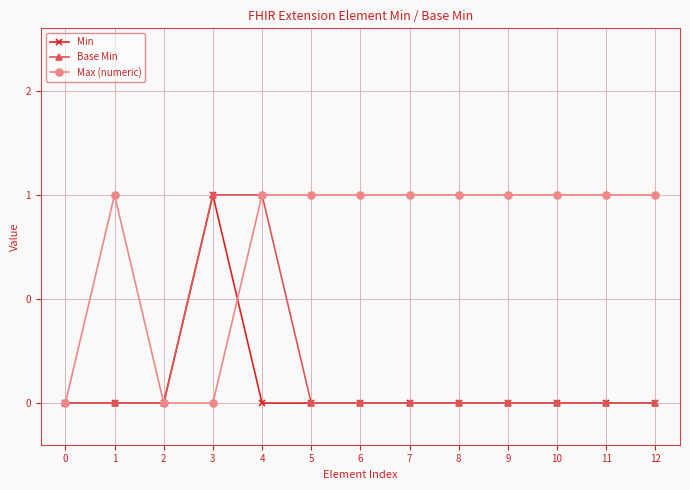

True or false: Base Min has a value of 0 at 9.

True